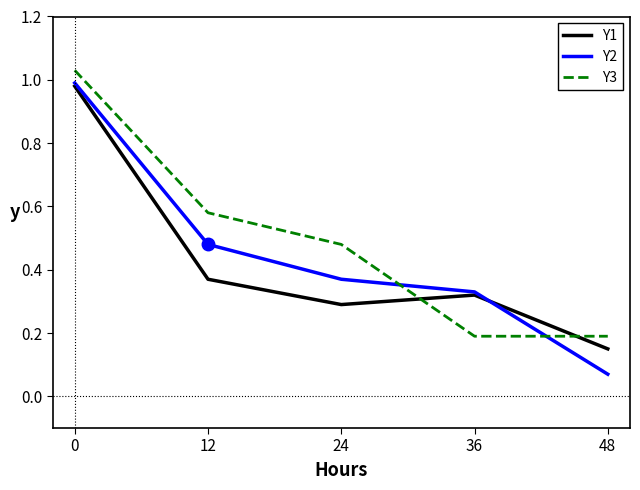

The value of Y3 at 12 is 0.2. True or false?

False